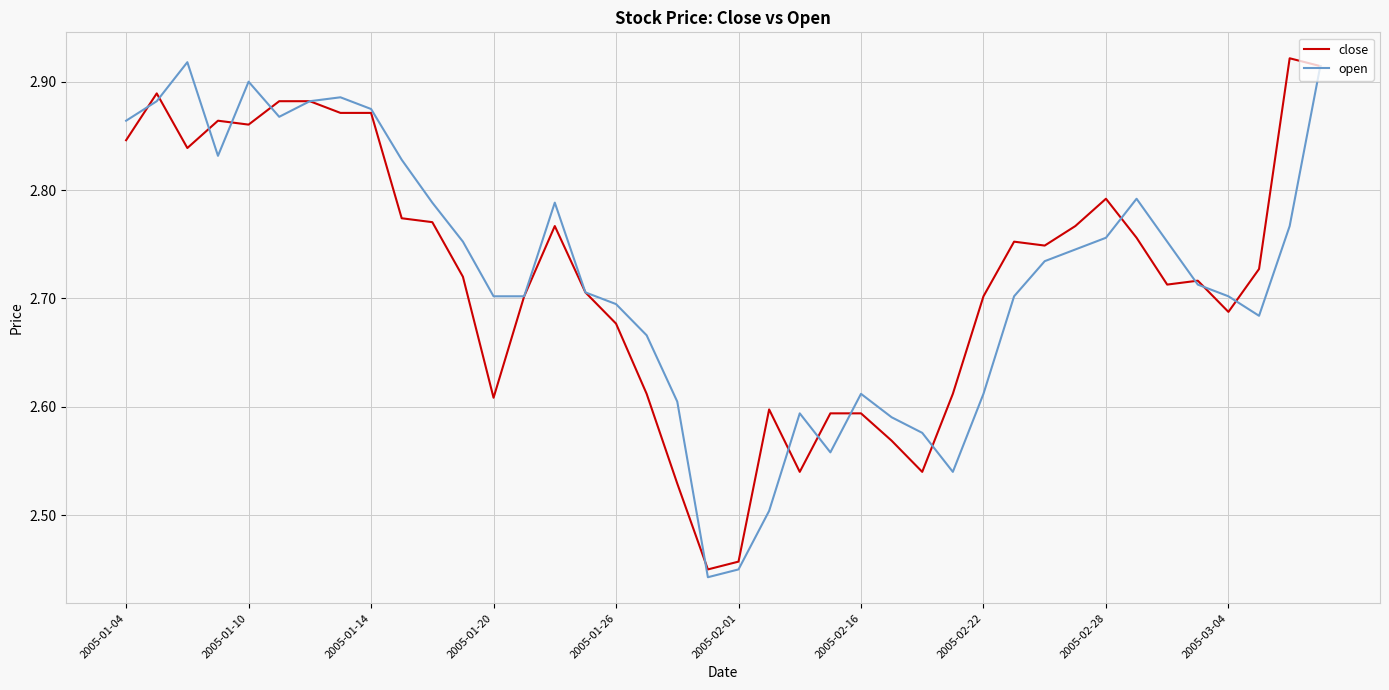

What are all the series names shown in the legend?

close, open